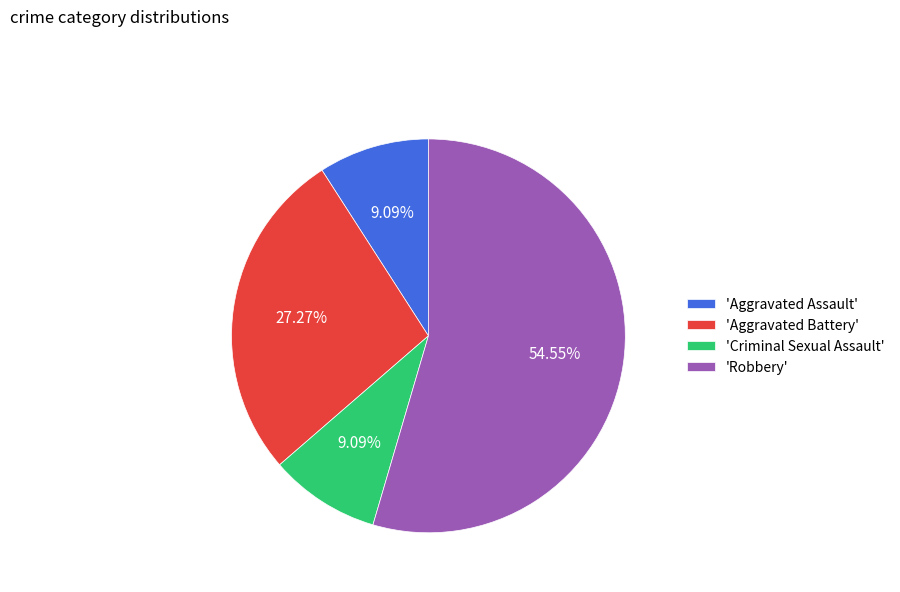

What is the ratio of the value at 'Robbery' to the value at 'Aggravated Assault'?

6.0